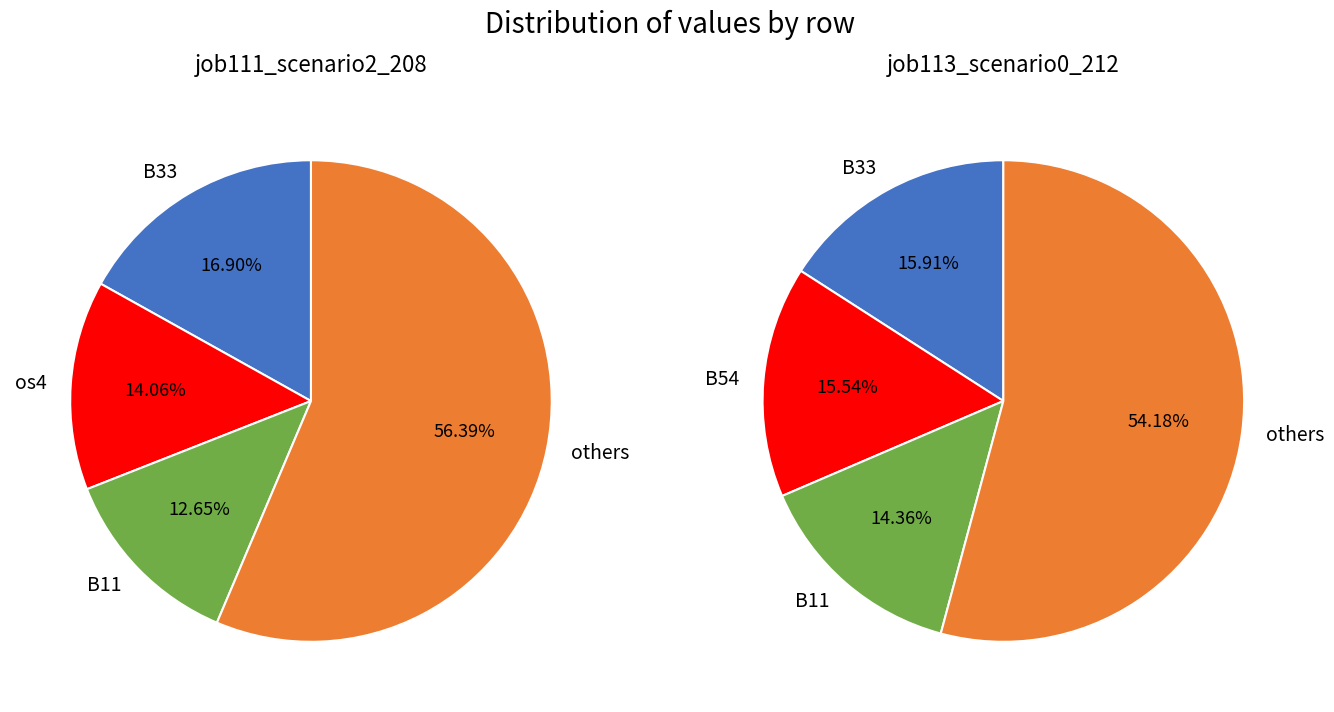

To the nearest percent, what portion does B11 represent?

14%